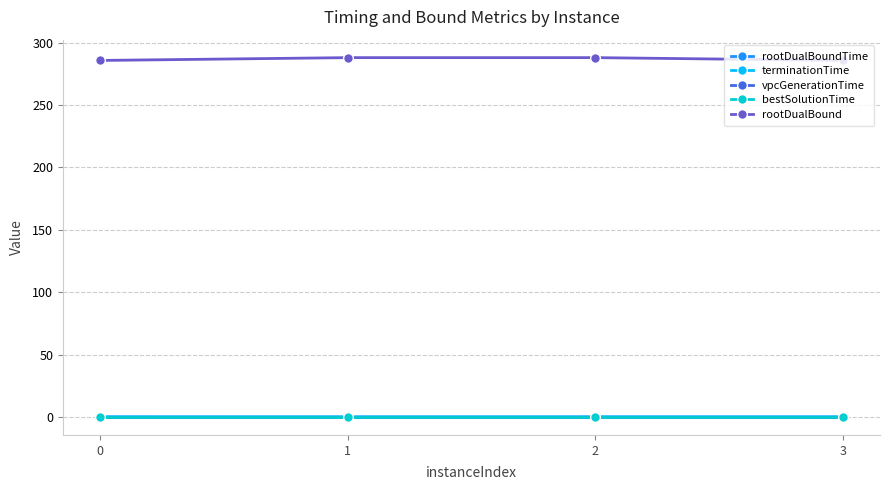

True or false: terminationTime has a value of 0.1 at 3.

False